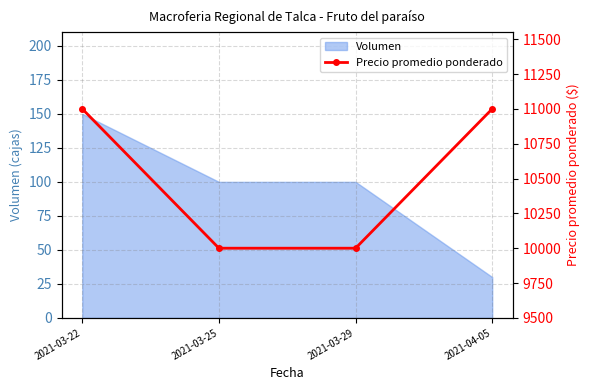

Is it true that Volumen equals 100 at 2021-03-29?

True